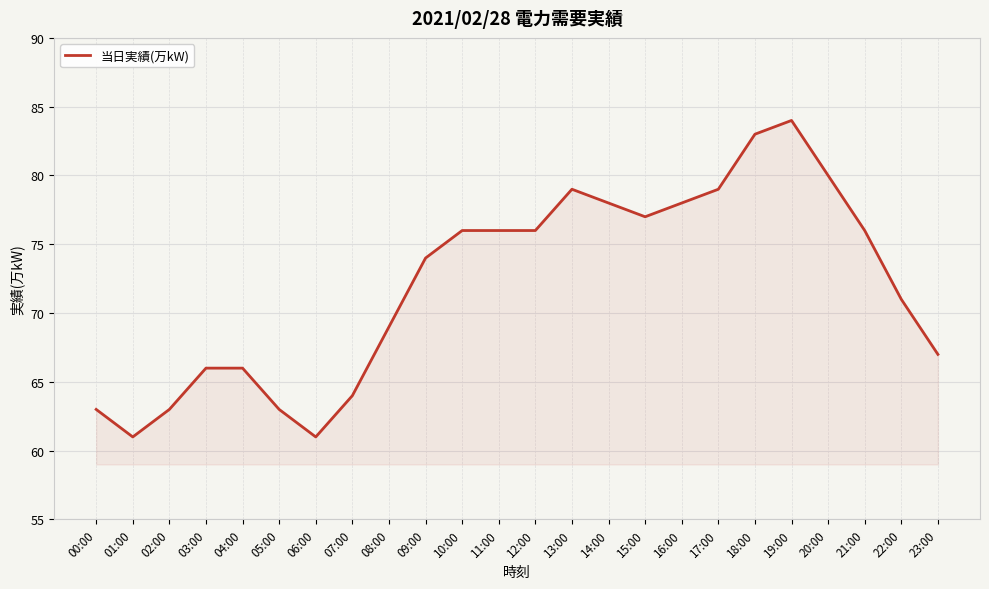

What is the difference between the values at 22:00 and 06:00?

10